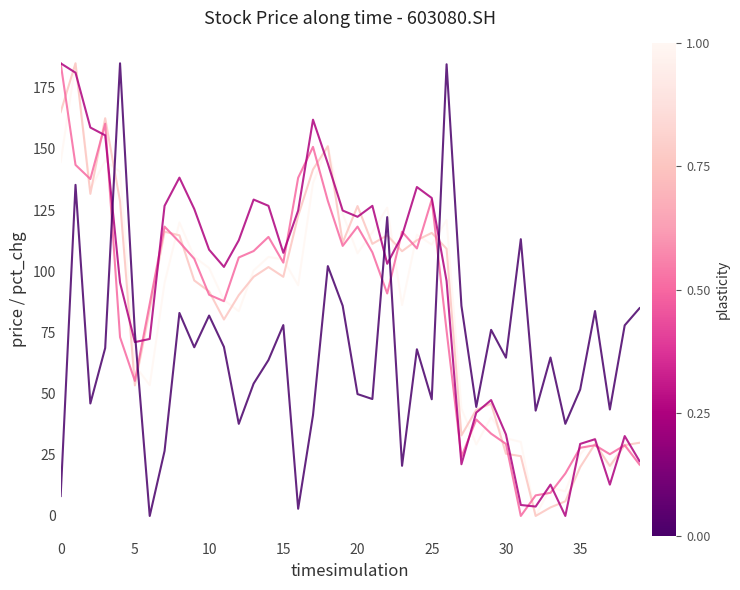

Is this an area chart (filled region under the line)?

No